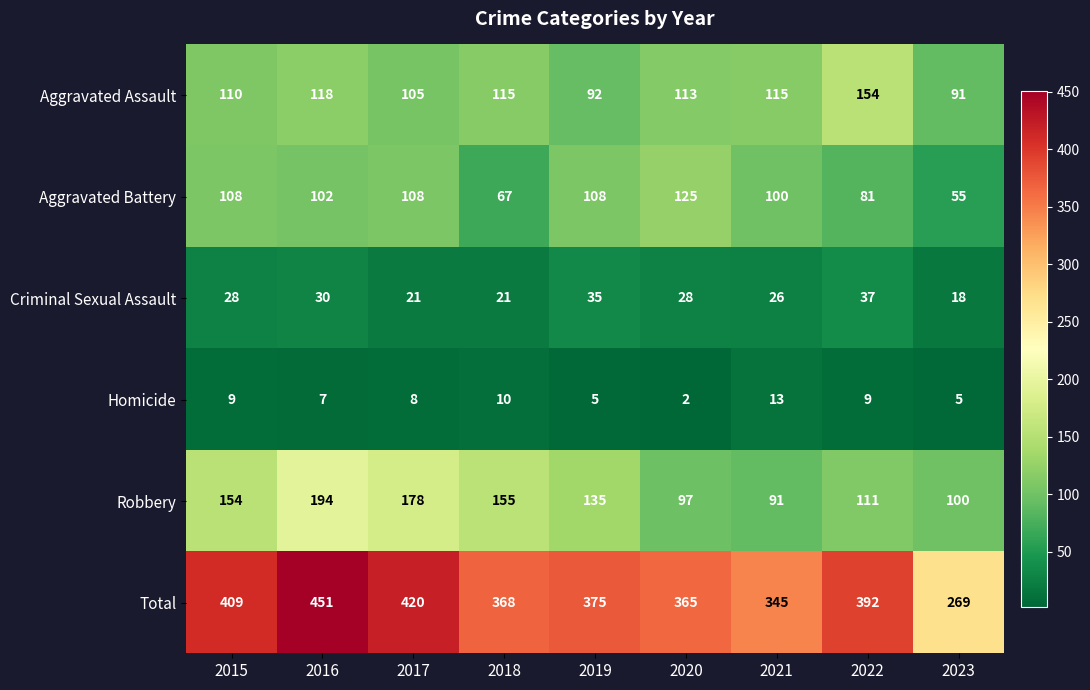

What is the maximum value for Robbery?

194